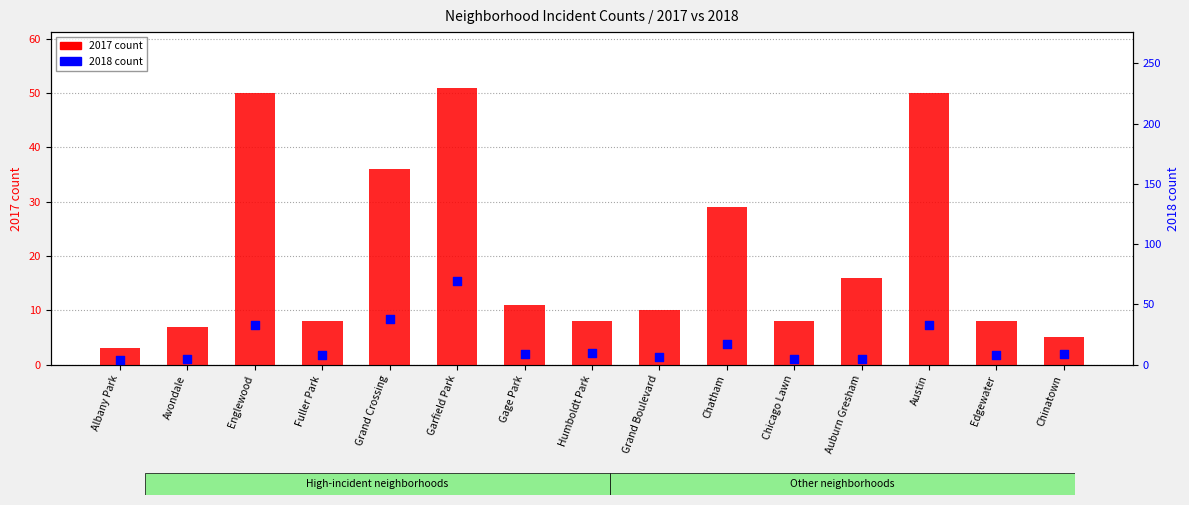

Which series contains the highest Y value?

2018 count